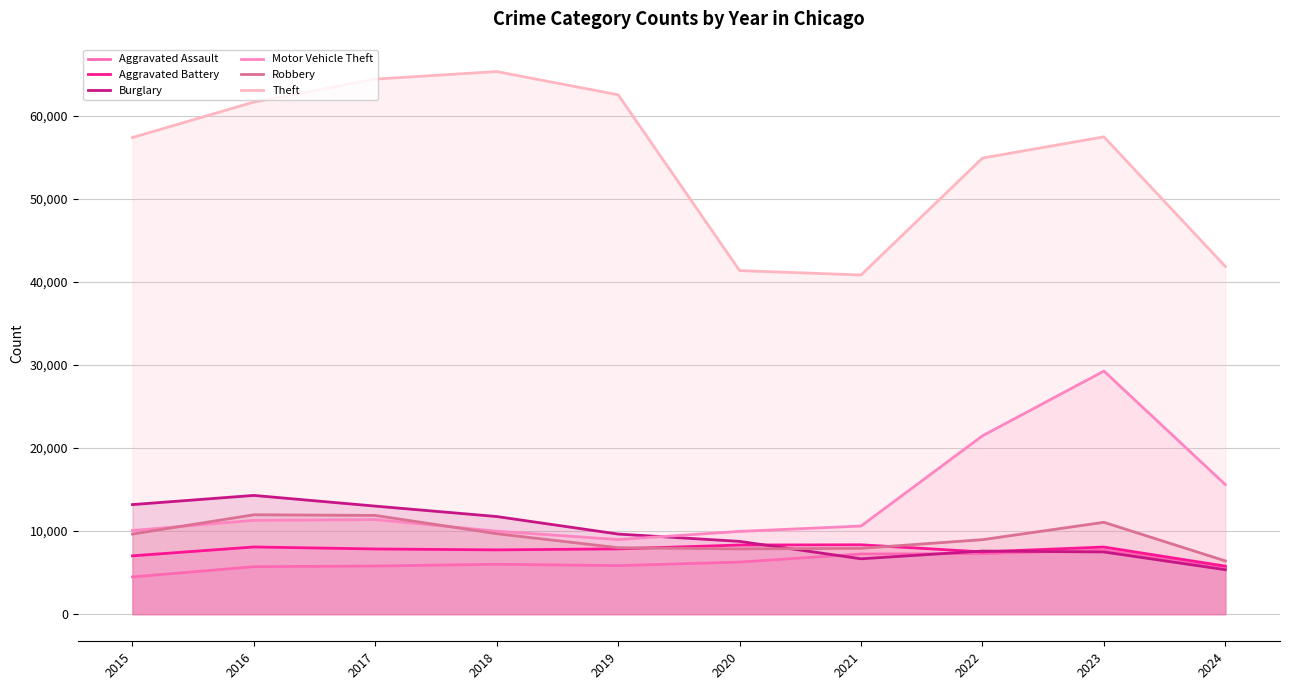

What is the sum of the Robbery values at 2018 and 2024?

16085